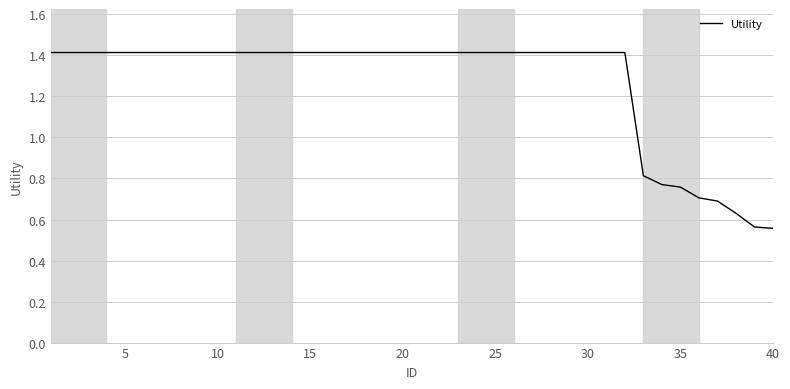

How many lines are shown in the chart?

1